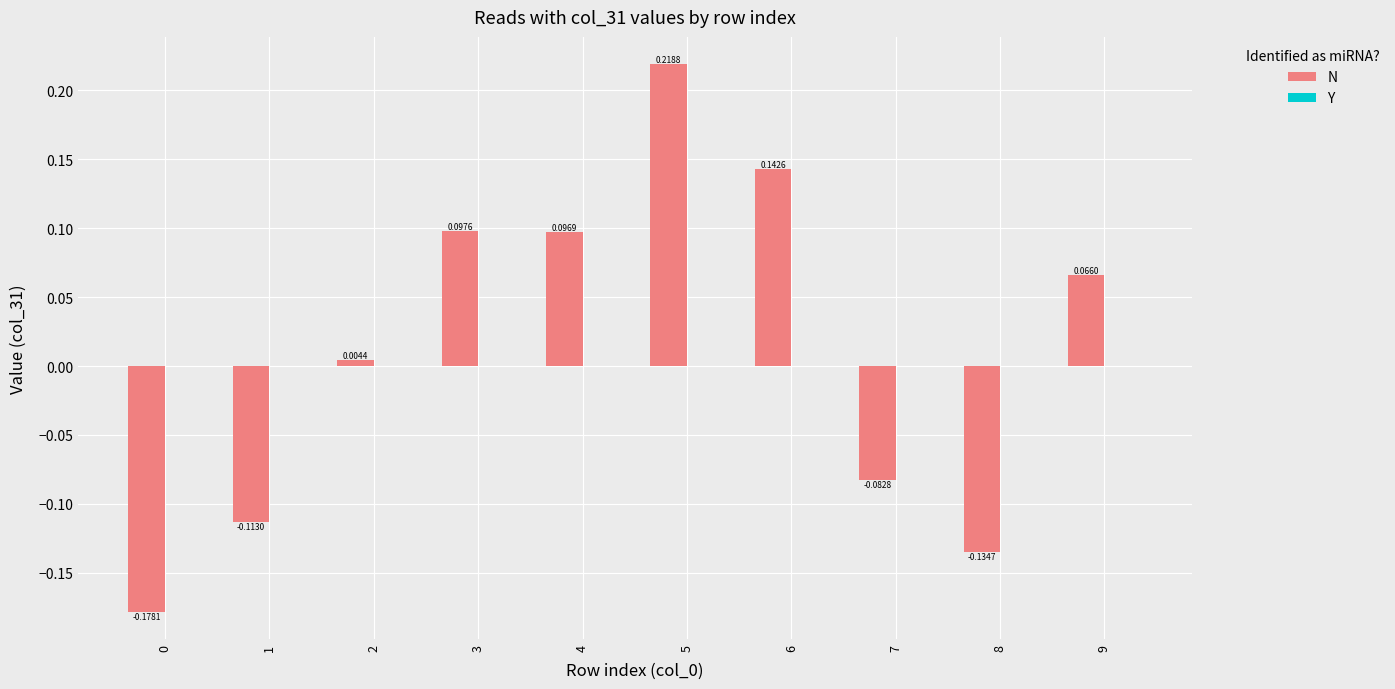

Are the bars grouped side by side (vs. stacked)?

No